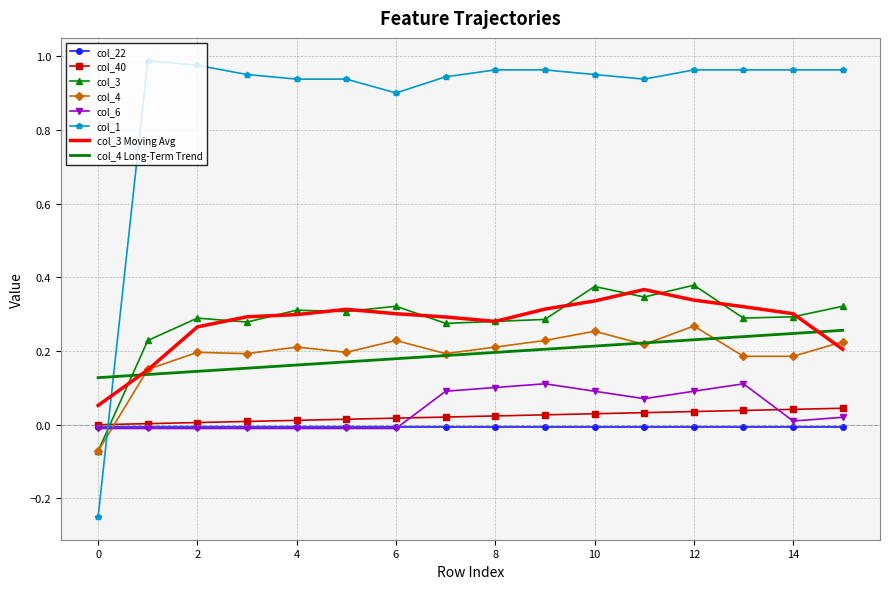

True or false: col_6 and col_4 intersect in this chart.

True